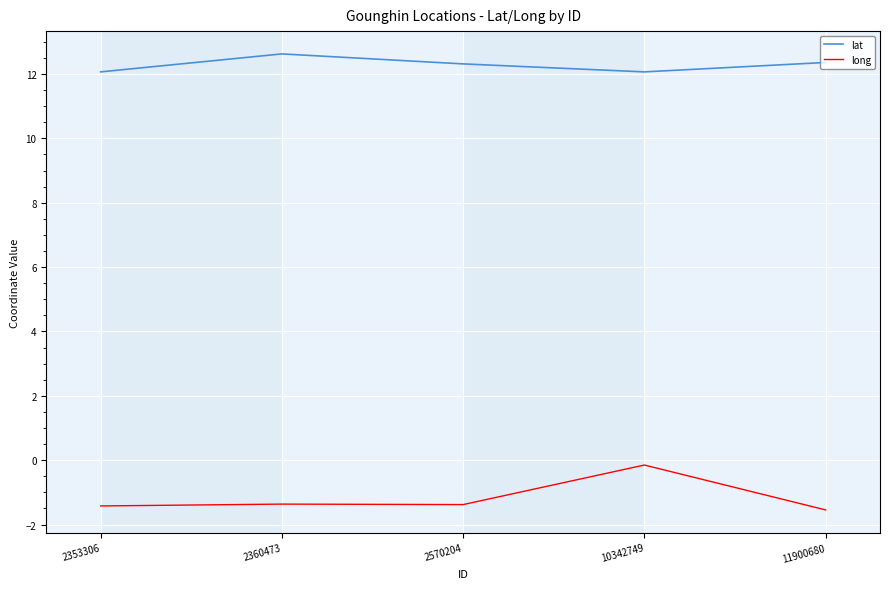

Where does the long series first go above -1?

10342749